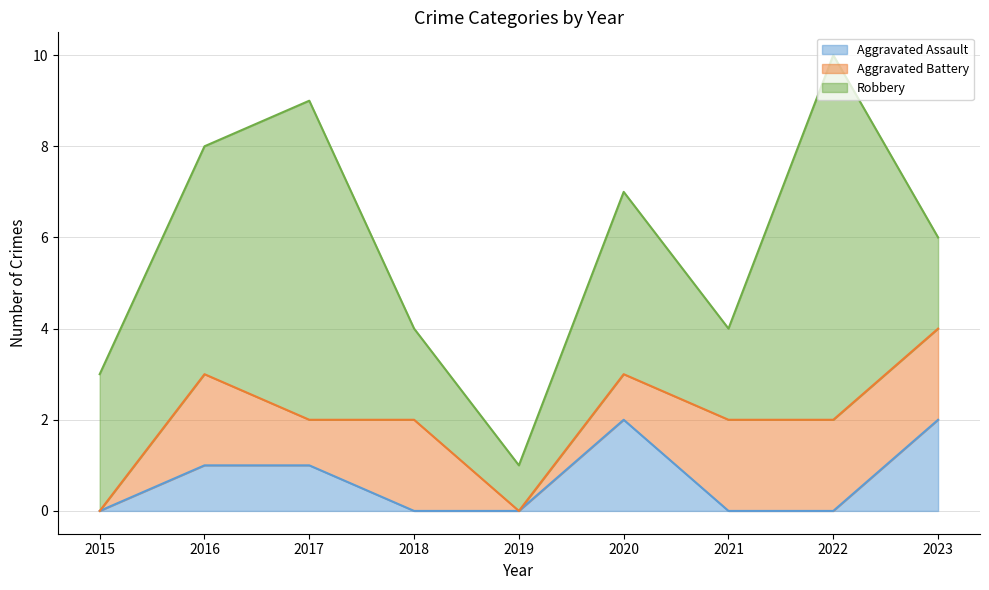

True or false: Aggravated Battery and Robbery cross at least once.

False